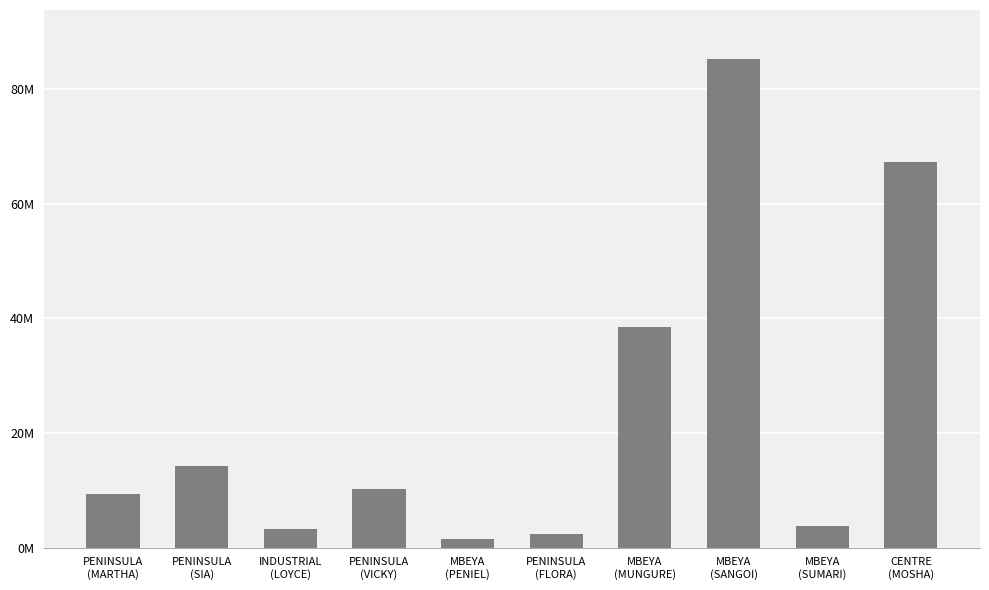

Which label corresponds to the smallest value in the chart?

MBEYA
(PENIEL)